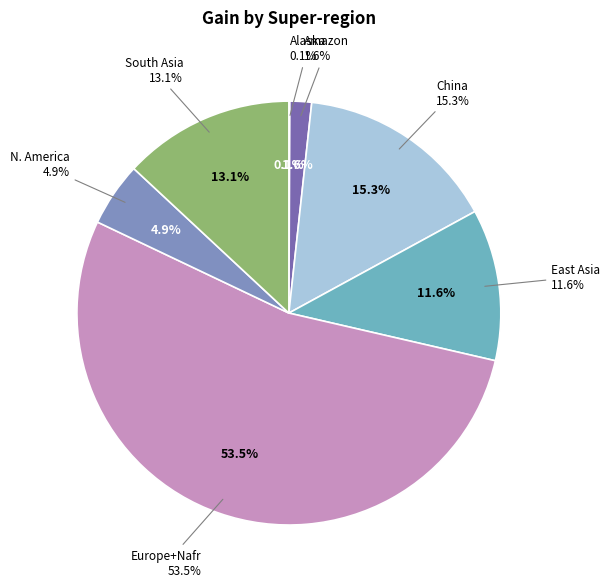

Which has a higher value, Europe+Nafr or China?

Europe+Nafr